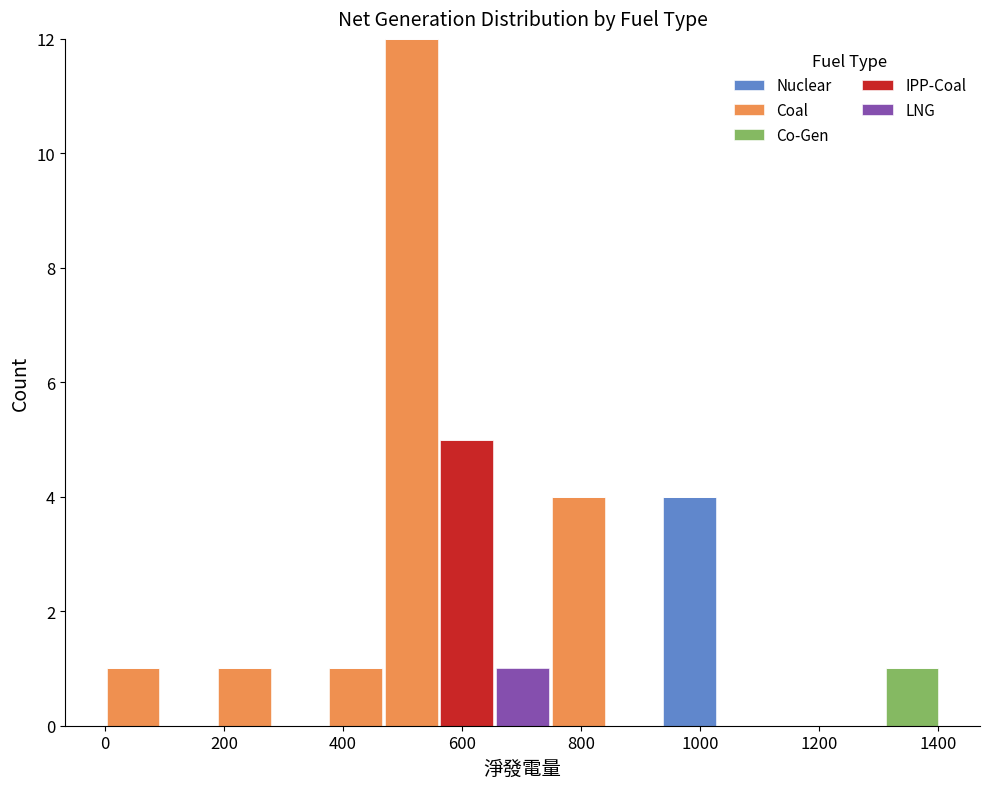

What is the total height of the stacked bar covering 380 to 460 on the x-axis? Neither the bar edges nor the heights are printed on the chart, so give them approximately, as read against the axes.

1